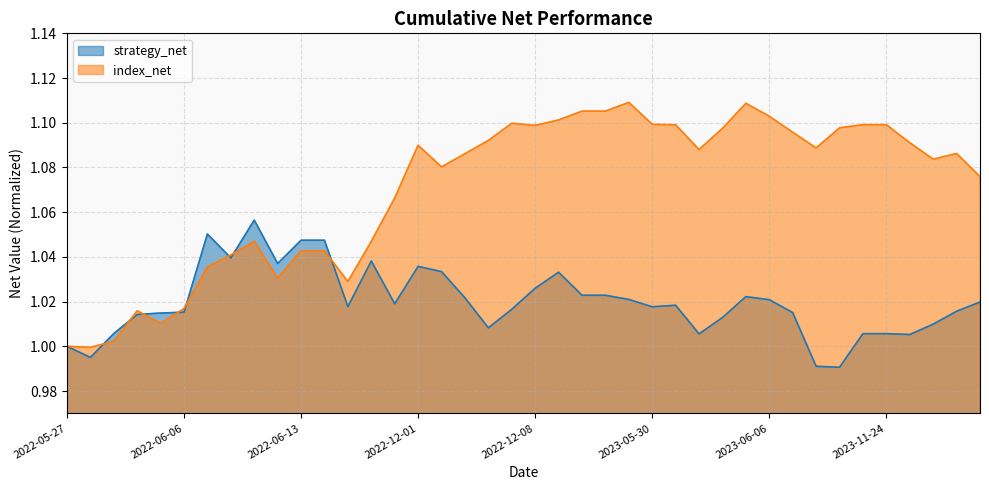

What is the difference between the maximum and second lowest values in the strategy_net series?

0.1